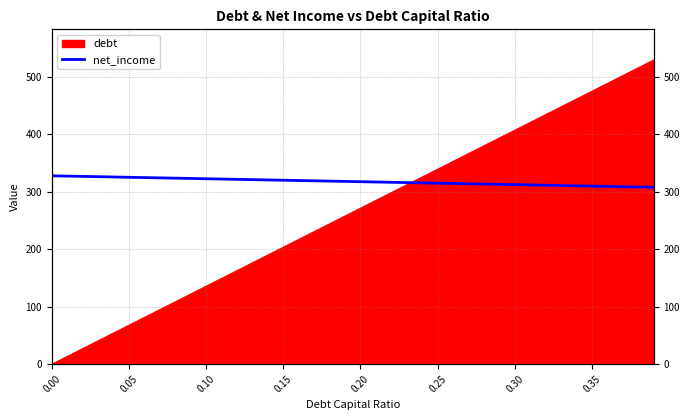

True or false: the data shows 123.4 at 21.

False